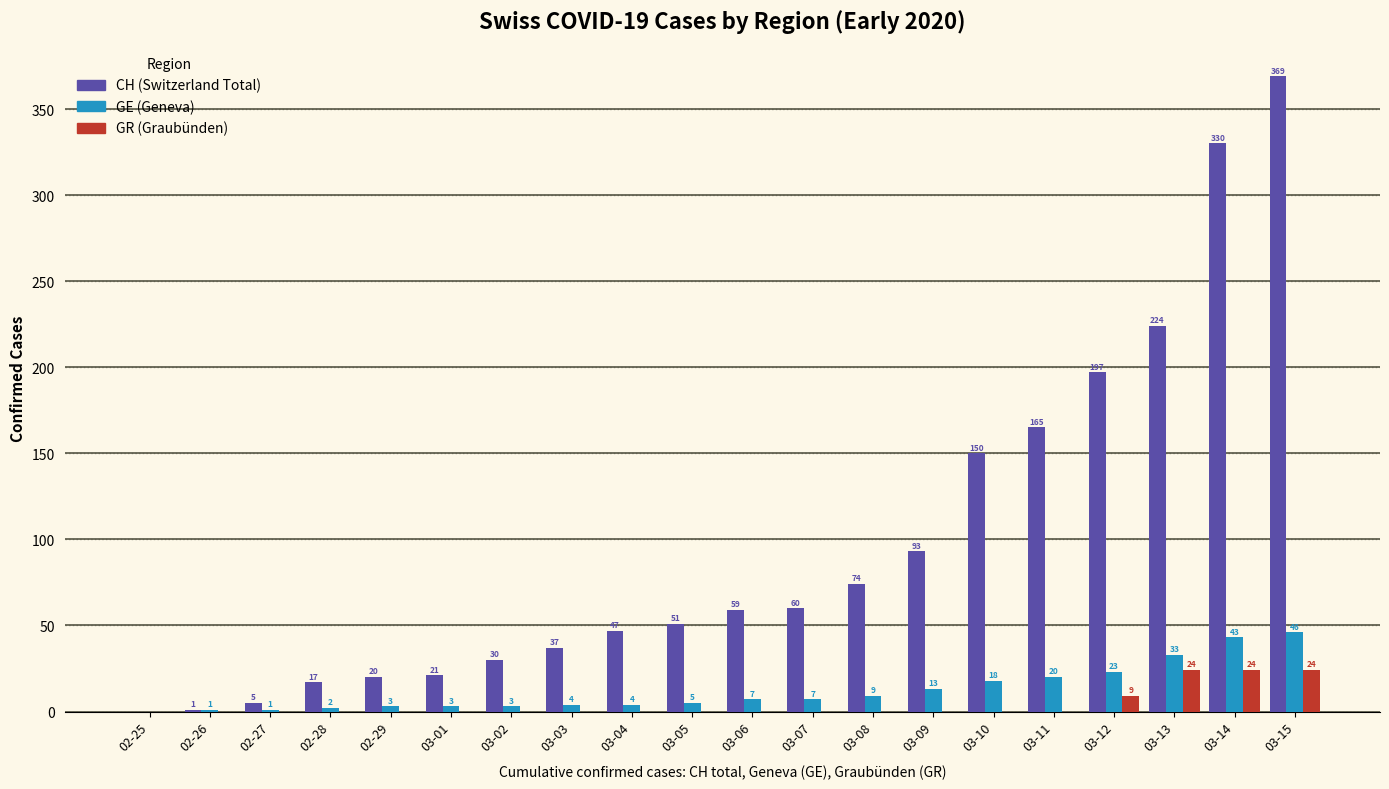

Which label corresponds to the largest value in the chart?

03-15